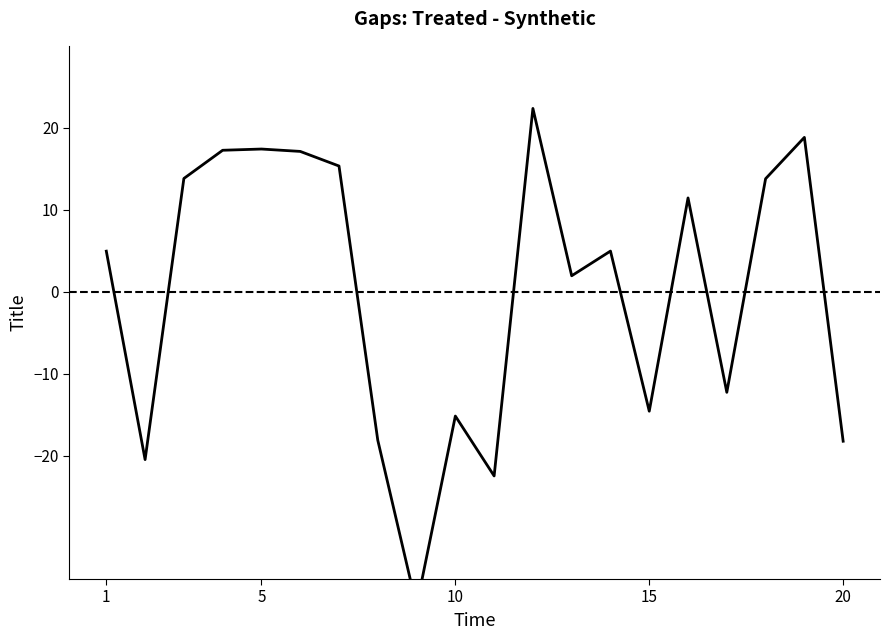

True or false: the data shows 13.0 at 11.

False